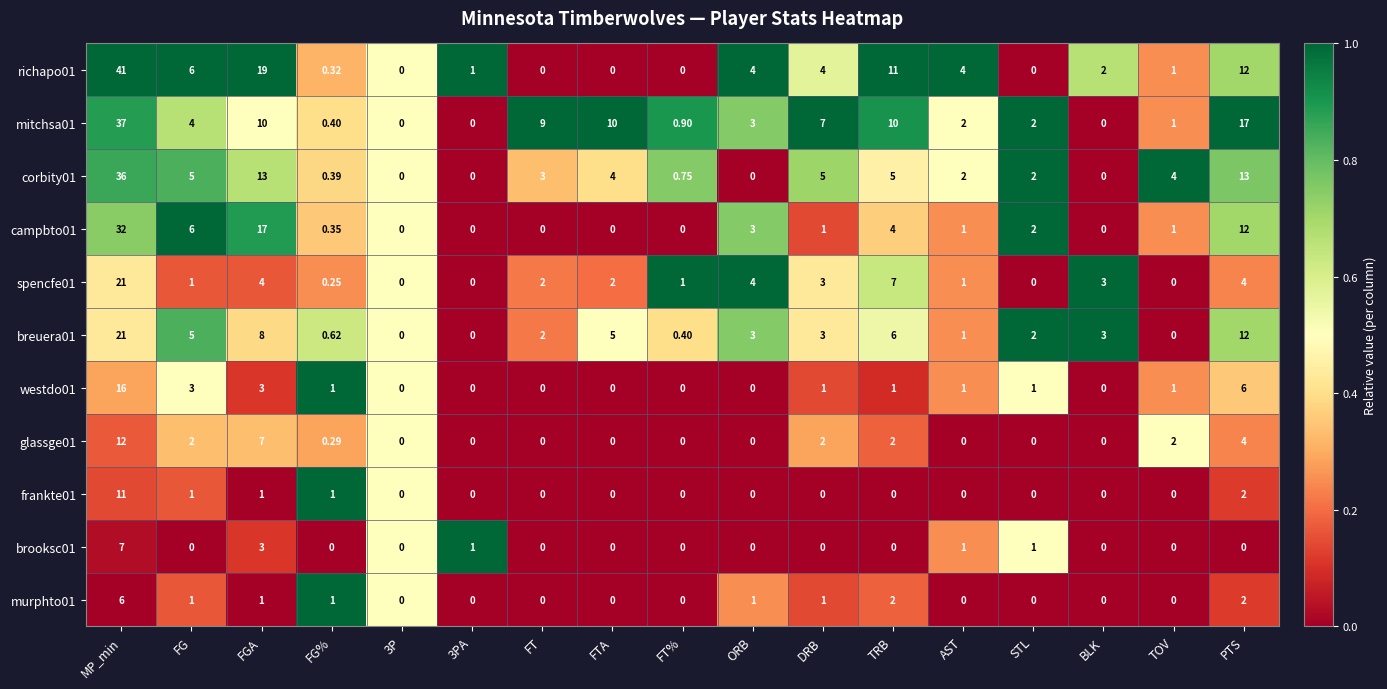

At which label does breuera01 reach its peak?

MP_min